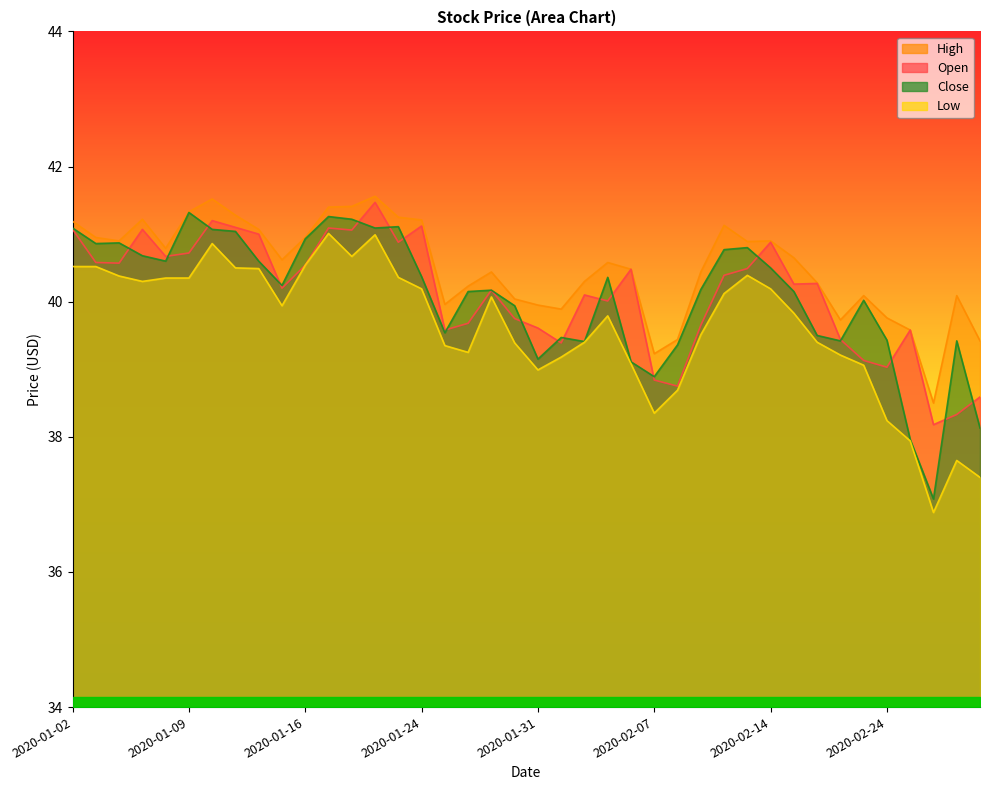

What is the difference between the Close values at 2020-01-03 and 2020-02-07?

2.0